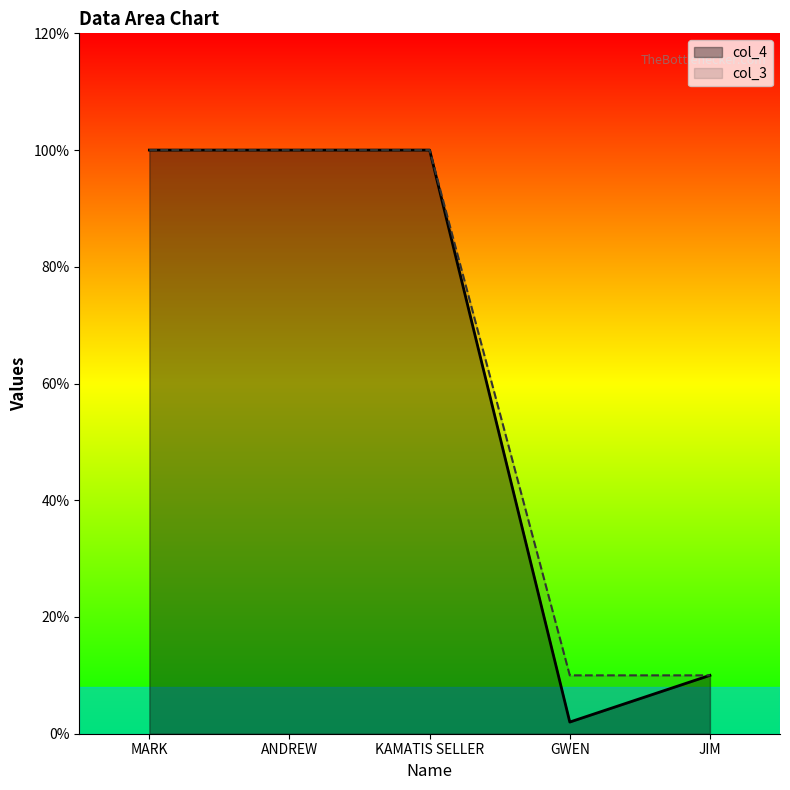

At ANDREW, list the series in order from smallest to largest.

col_4, col_3